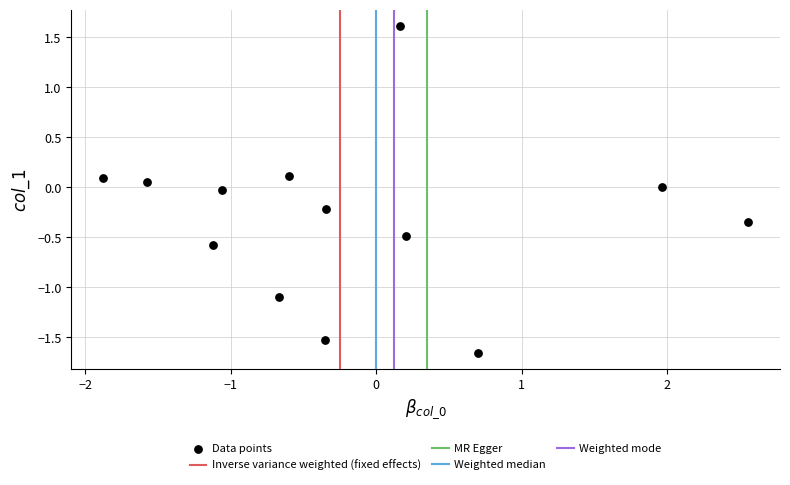

What is the range of X values (max minus min)?

4.4